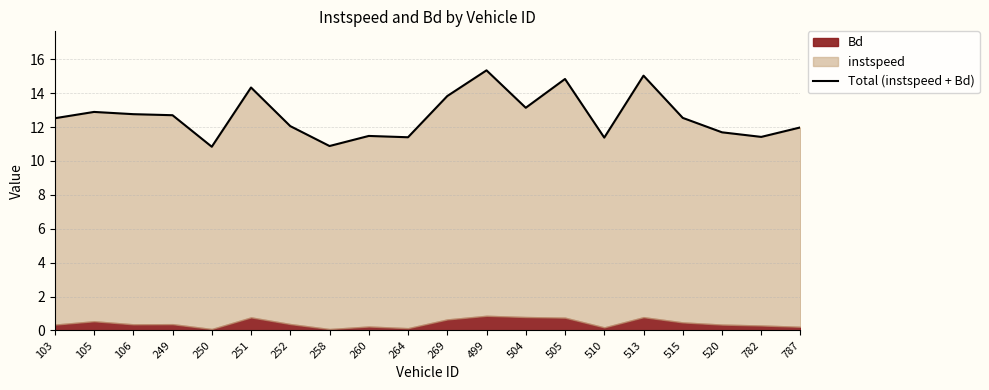

Between 510 and 260, which is larger?

260